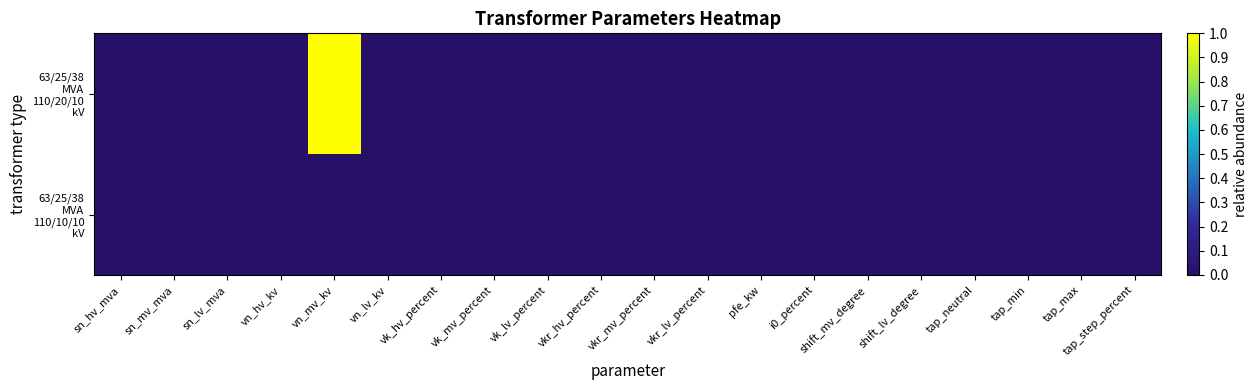

Rank the series by their average value, from highest to lowest.

63/25/38 MVA 110/20/10 kV, 63/25/38 MVA 110/10/10 kV